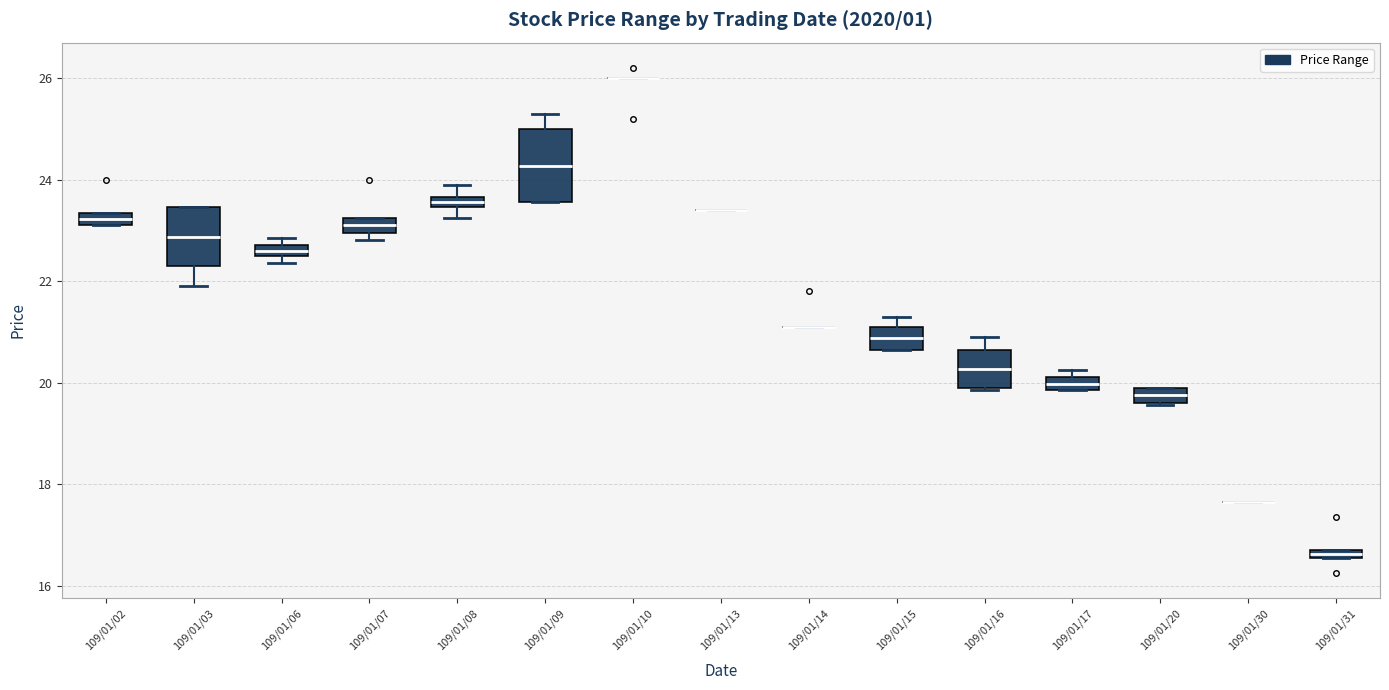

Where is the lower edge of the box for 109/01/15 on the y-axis? The values are not printed on the chart, so give them approximately, as read against the axis.

20.6